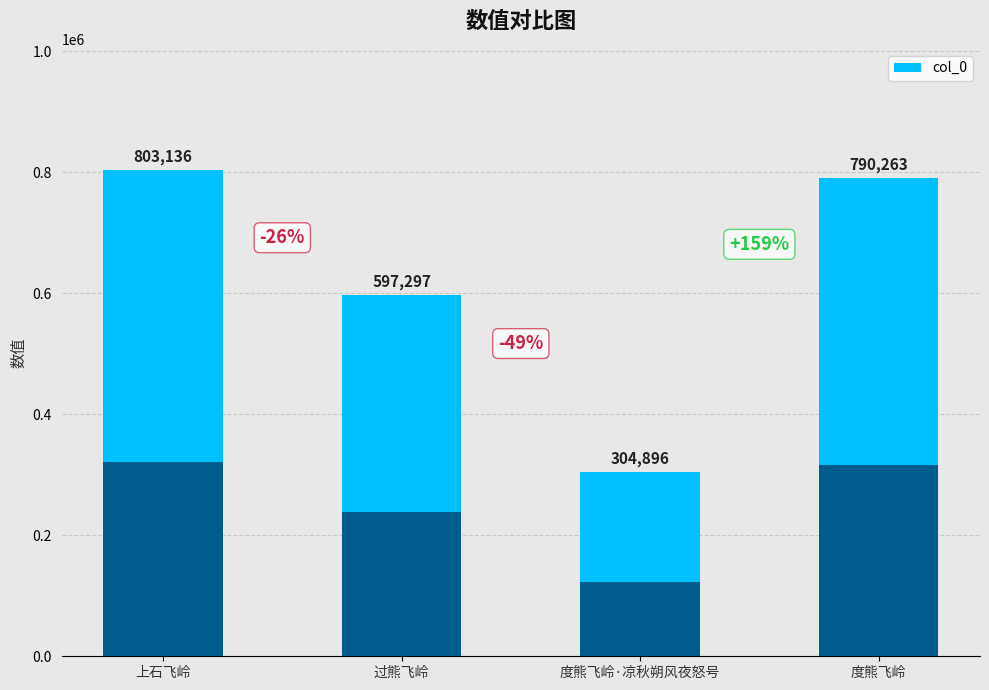

Approximately how many times larger is the value at 度熊飞岭·凉秋朔风夜怒号 compared to 上石飞岭?

0.4